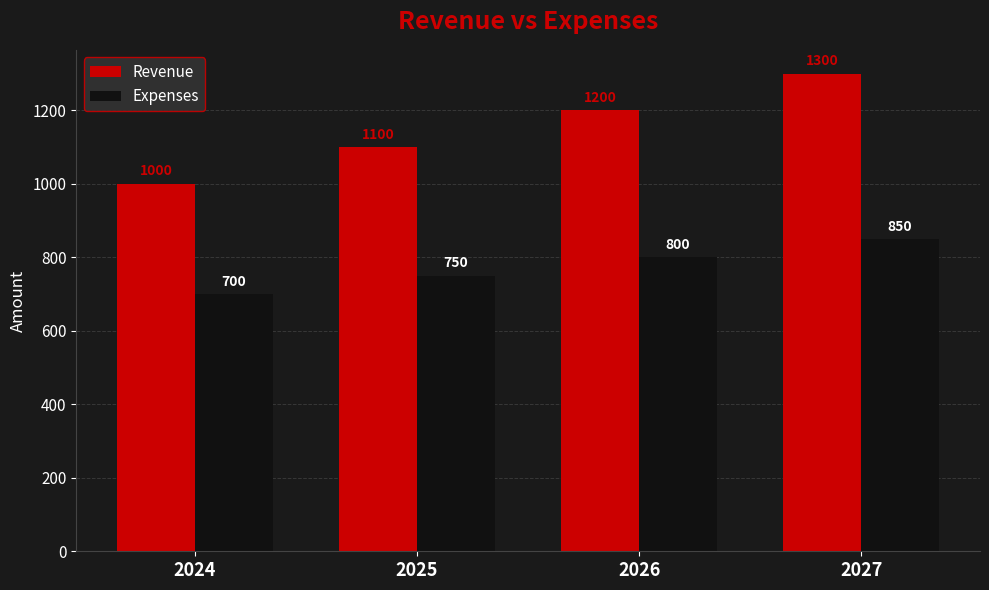

What value does the Revenue series have at 2026, to the nearest 50?

1200